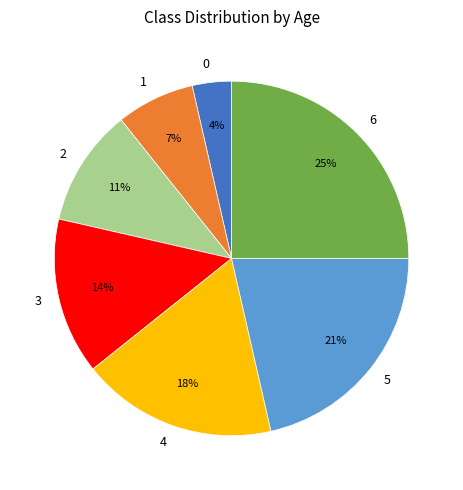

To the nearest percent, what percentage of the pie is 6?

25%